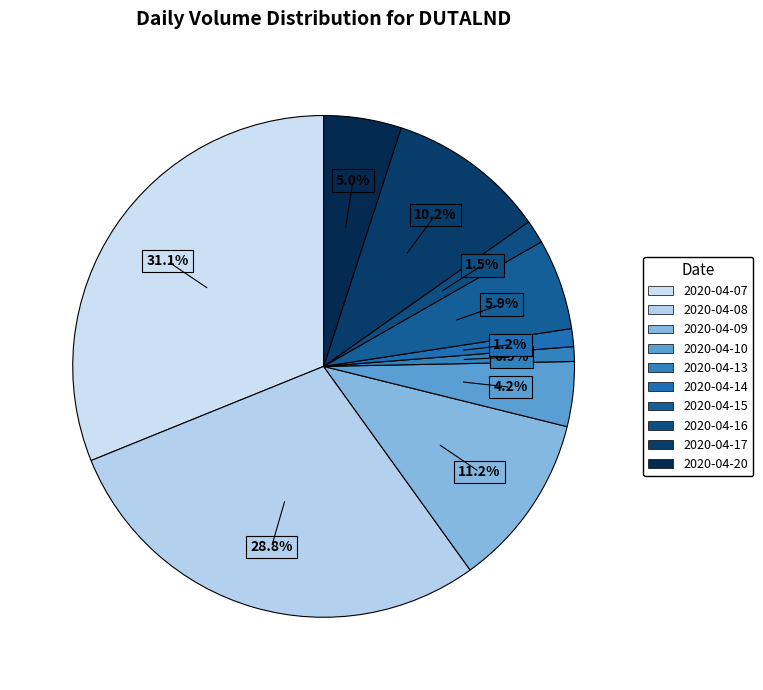

Combined, do 2020-04-08 and 2020-04-20 account for over 50%?

No